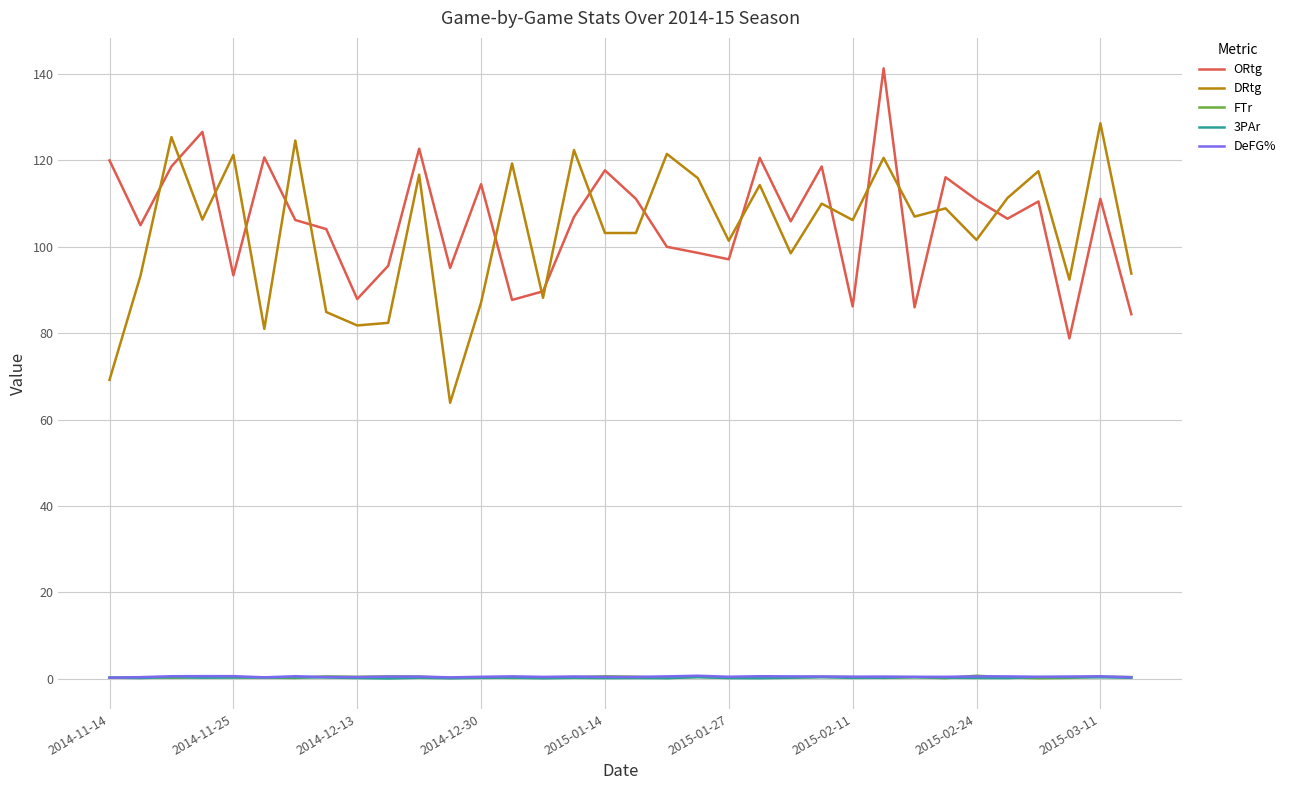

What is the maximum value for ORtg?

141.3